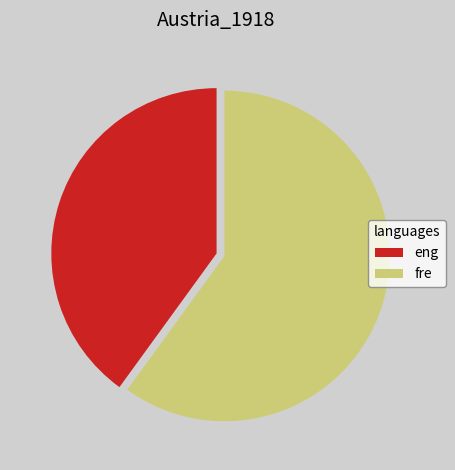

Which category has the smallest portion of the pie?

eng